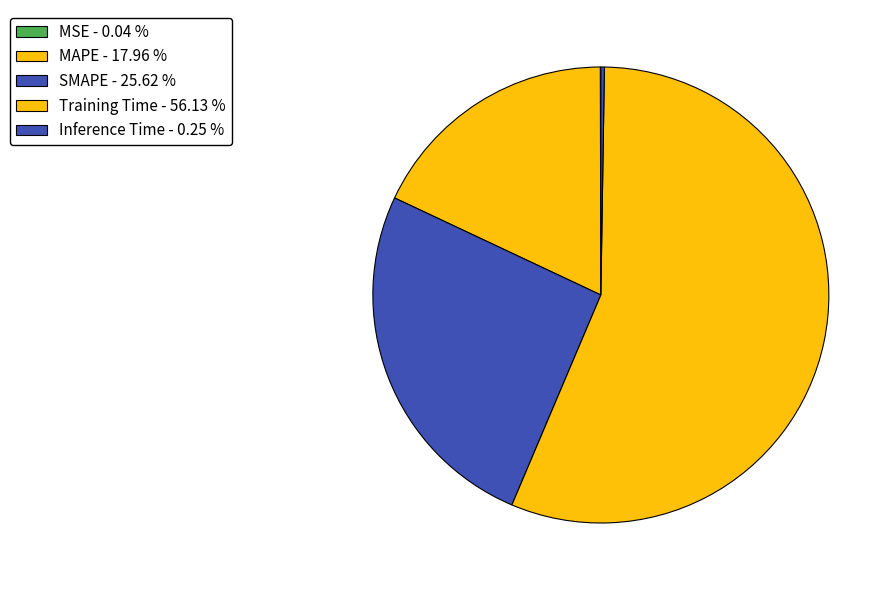

What is the smallest slice in the pie chart?

MSE